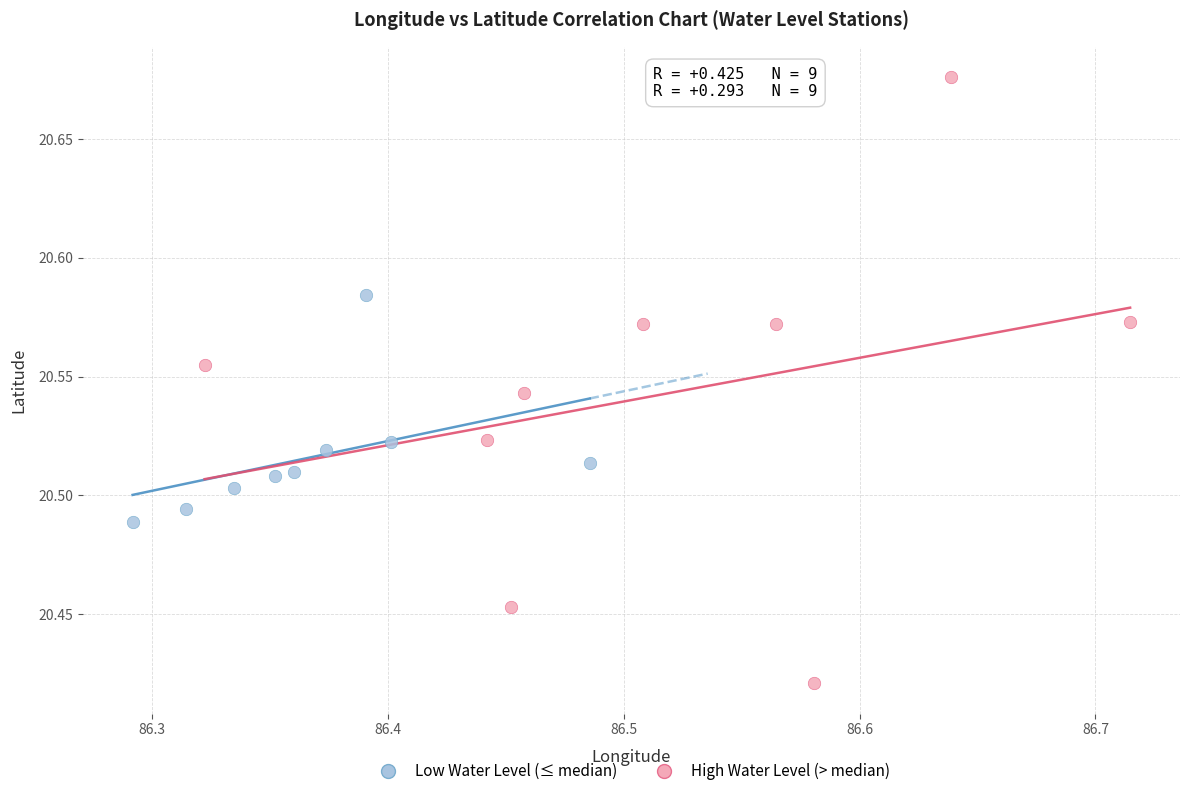

Which series has the largest Y range (max minus min)?

High Water Level (> median)